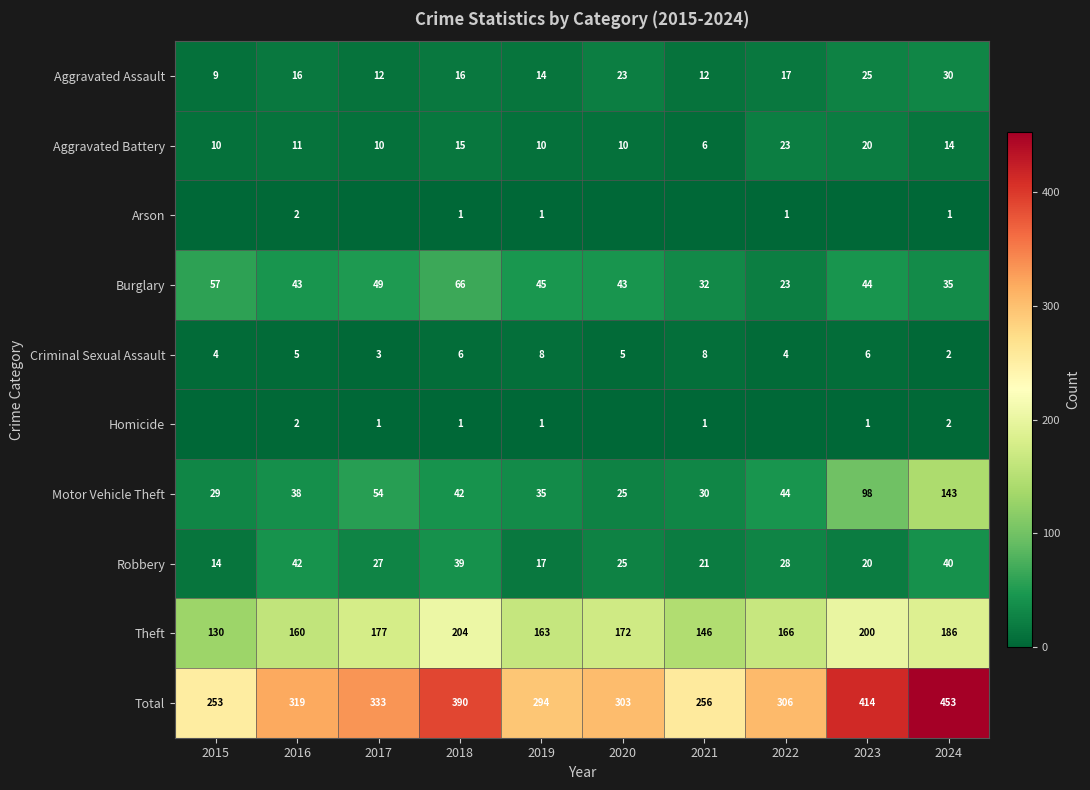

What is the spread (max minus min) of values at 2016?

317